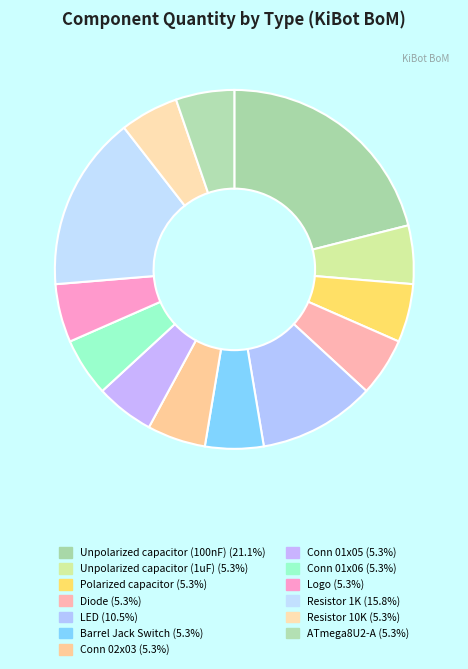

To the nearest percent, what is the average slice percentage?

8%